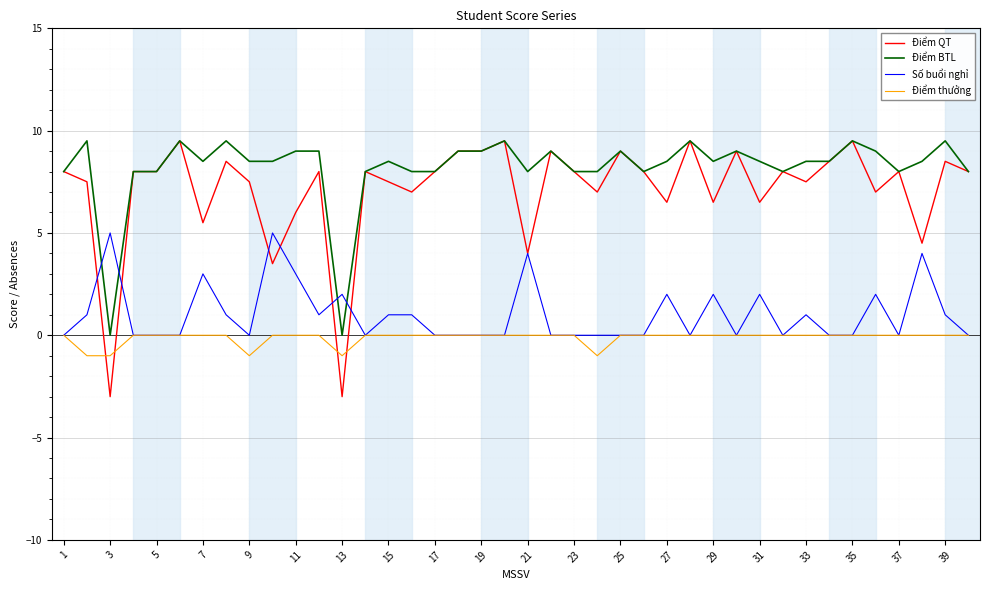

After their last crossing, which series has the higher values: Điểm QT or Điểm thưởng?

Điểm QT